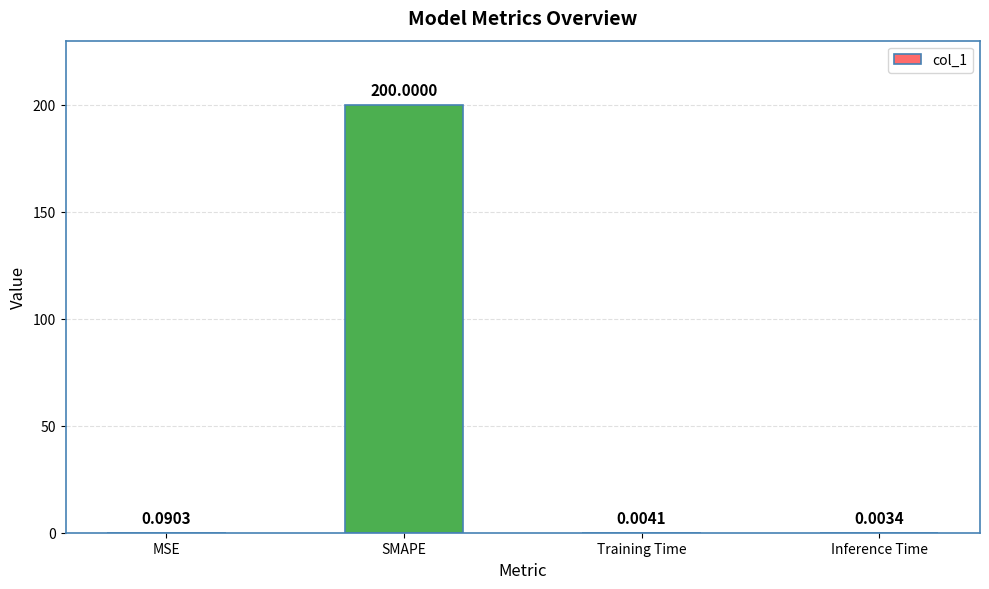

Are the bars horizontal?

No